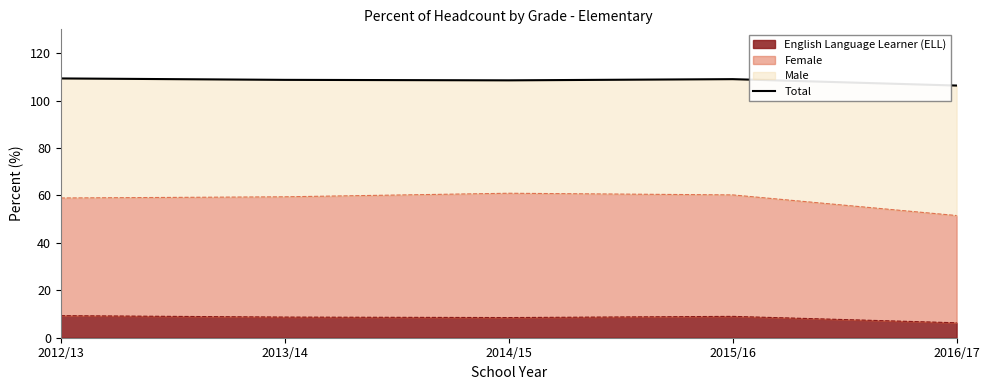

At which category does the data reach its first local valley?

2014/15